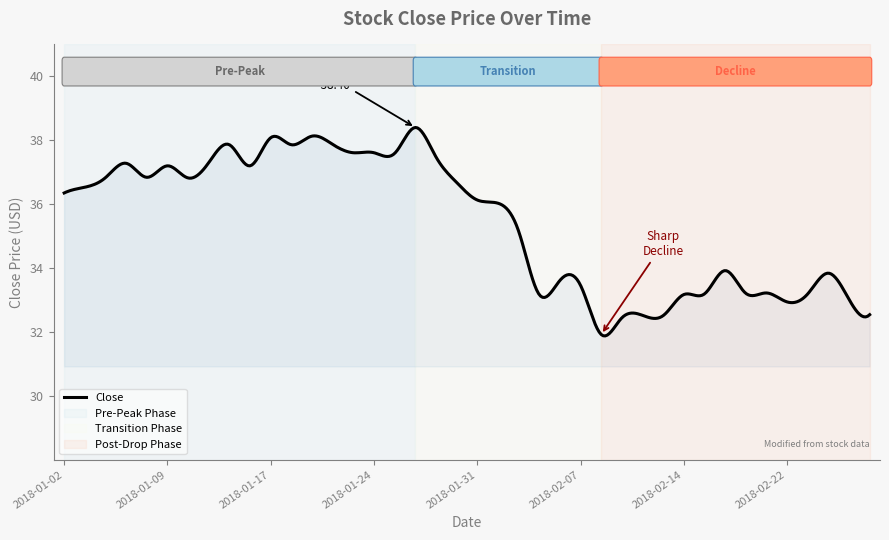

What is the minimum value shown in the chart?

31.9